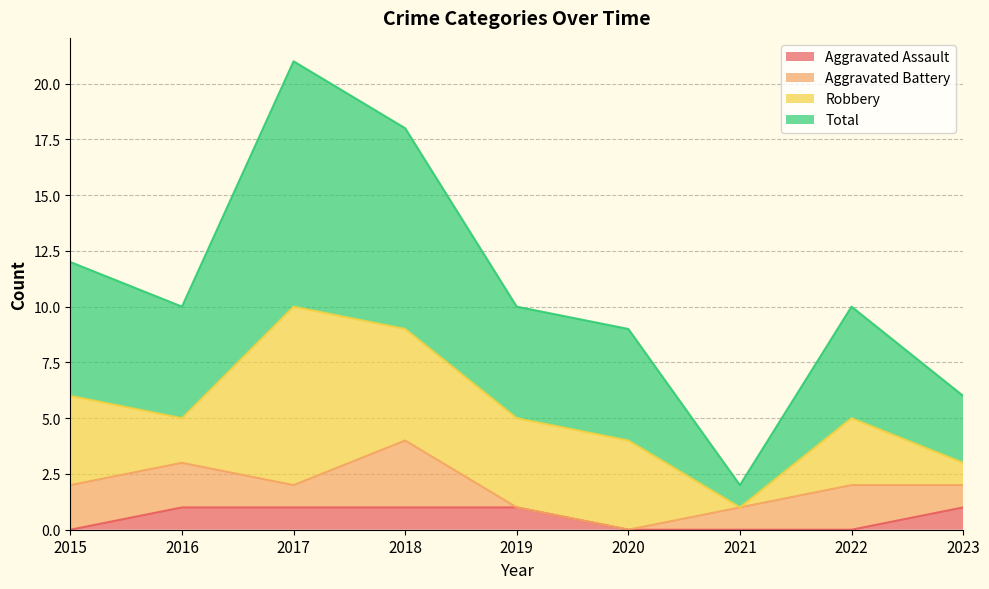

What is the difference between the second highest and minimum values in the Total series?

16